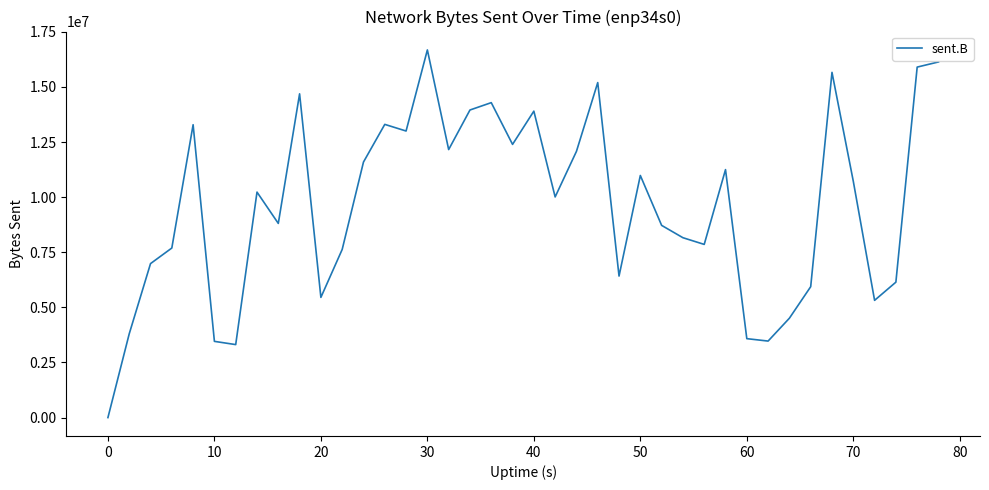

What is the maximum value shown in the chart?

16680546